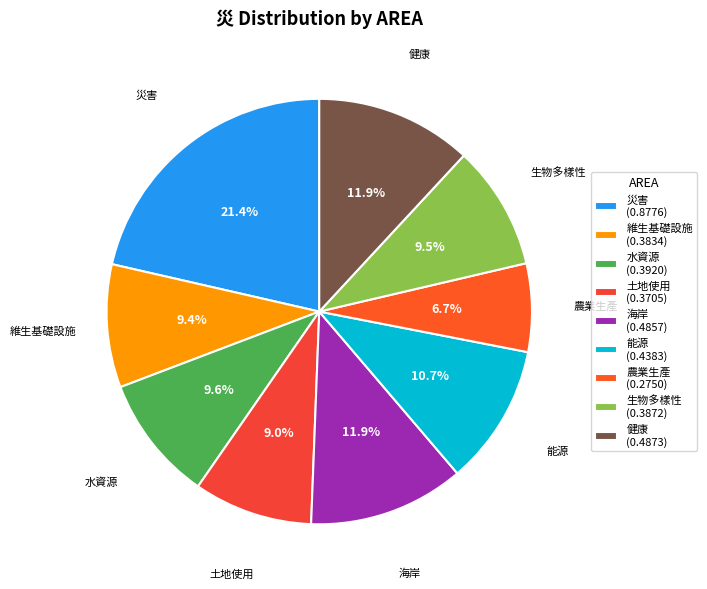

How many segments does this pie chart have?

9